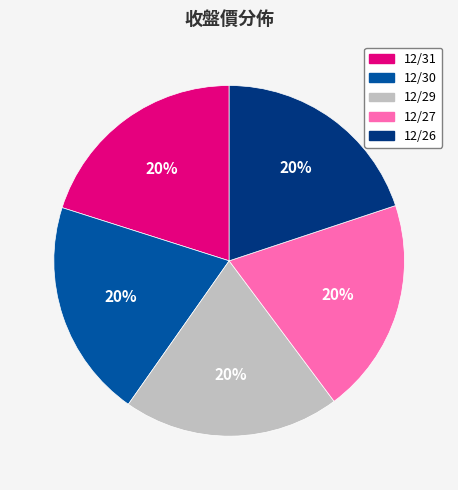

Does 12/29 represent more than half of the total?

No